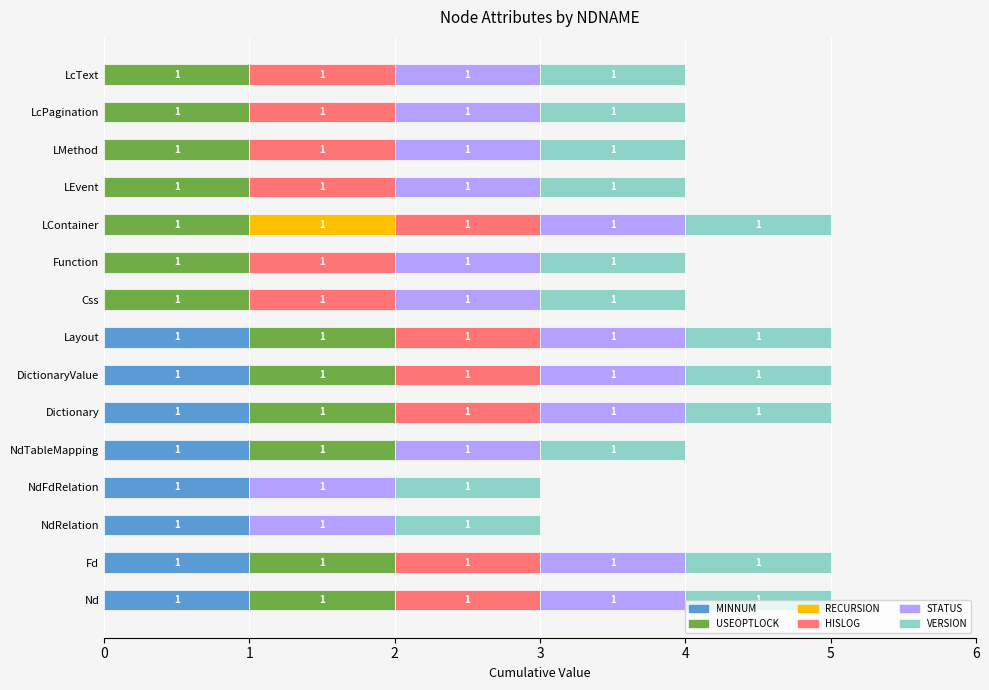

How many data points does each series have?

15